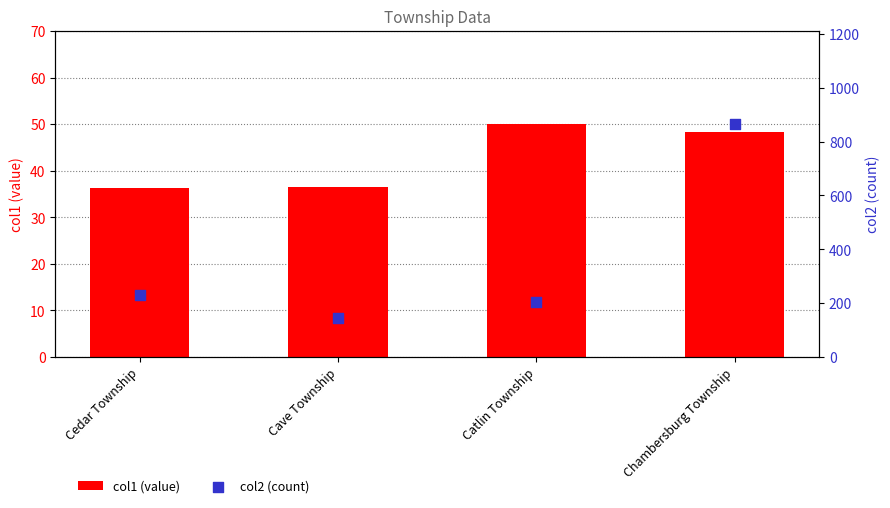

At how many categories does at least one series exceed 422?

1